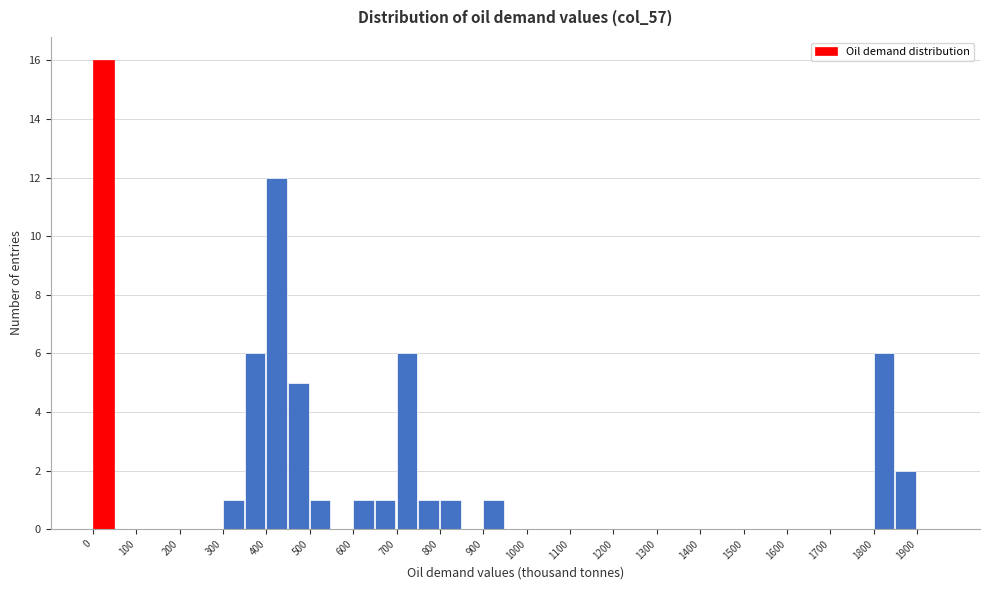

Reading left to right, transcribe this chart: for each bar, give the range it covers on the x-axis and its height. The values are not printed on the chart, so give them approximately, as read against the axis.

0 to 50: 16
50 to 100: 0
100 to 150: 0
150 to 200: 0
200 to 250: 0
250 to 300: 0
300 to 350: 1
350 to 400: 6
400 to 450: 12
450 to 500: 5
500 to 550: 1
550 to 600: 0
600 to 650: 1
650 to 700: 1
700 to 750: 6
750 to 800: 1
800 to 850: 1
850 to 900: 0
900 to 950: 1
950 to 1000: 0
1000 to 1050: 0
1050 to 1100: 0
1100 to 1150: 0
1150 to 1200: 0
1200 to 1250: 0
1250 to 1300: 0
1300 to 1350: 0
1350 to 1400: 0
1400 to 1450: 0
1450 to 1500: 0
1500 to 1550: 0
1550 to 1600: 0
1600 to 1650: 0
1650 to 1700: 0
1700 to 1750: 0
1750 to 1800: 0
1800 to 1850: 6
1850 to 1900: 2
1900 to 1950: 0